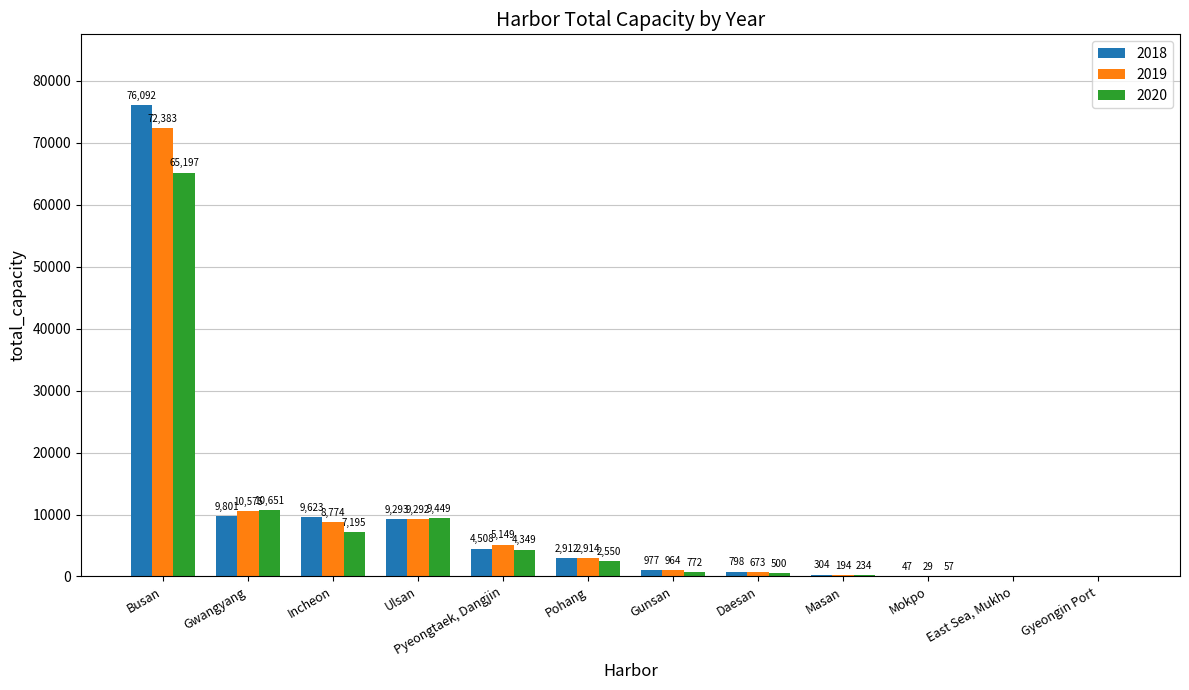

How many groups of bars are there?

12